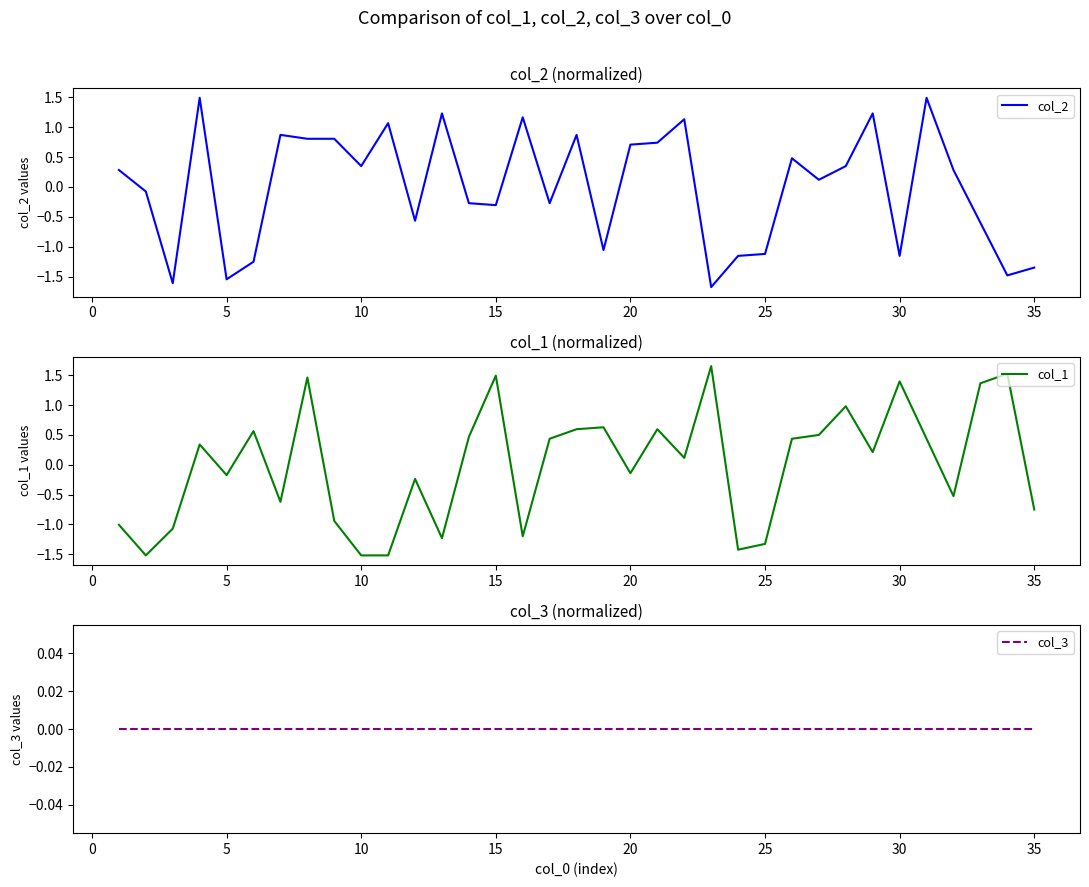

How many interior local peaks does the col_1 series have?

11